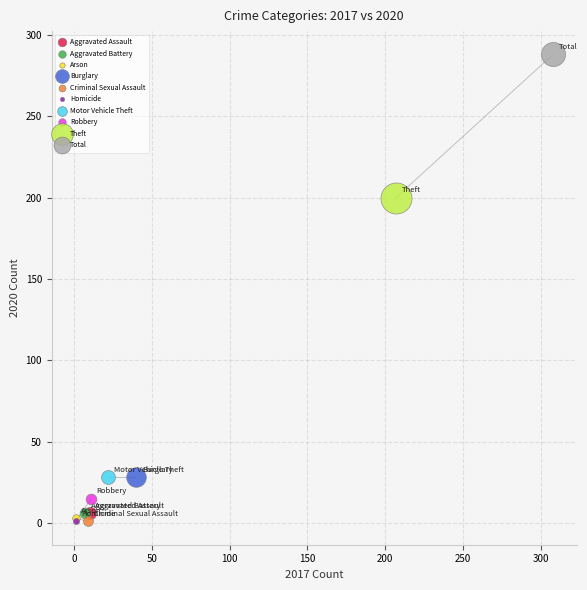

Which series reaches the maximum Y coordinate?

Total